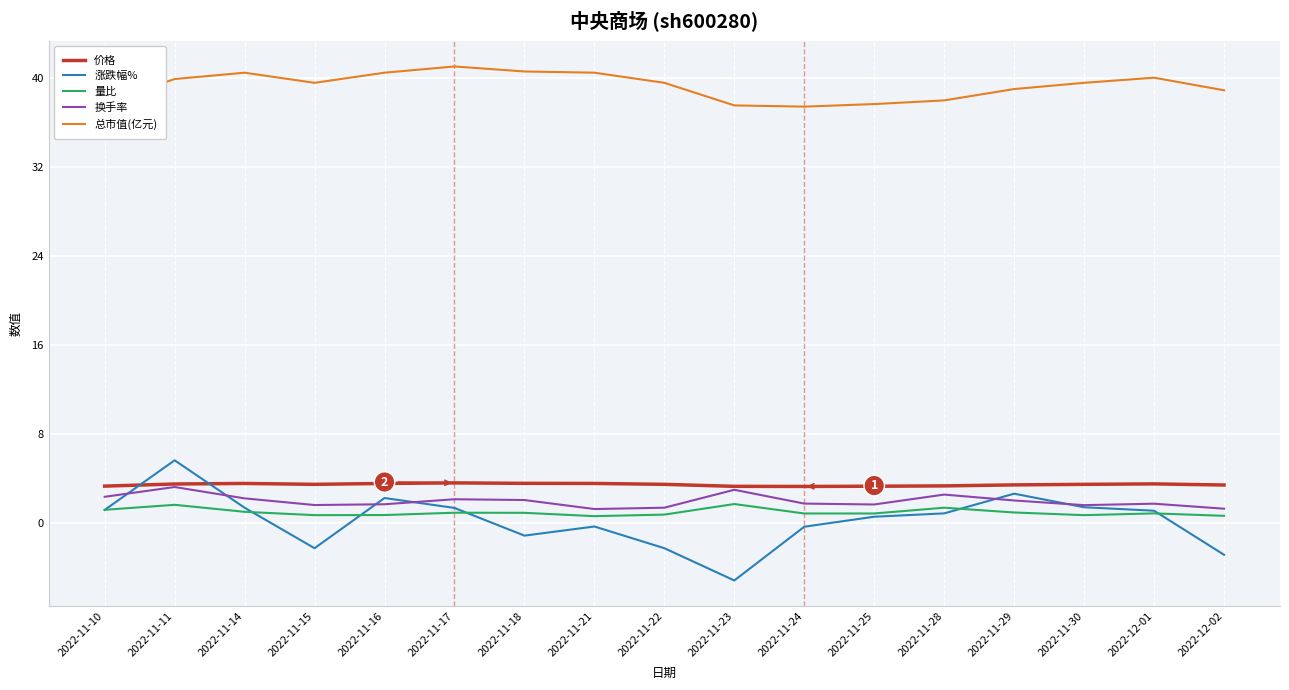

How many series are shown in this chart?

5